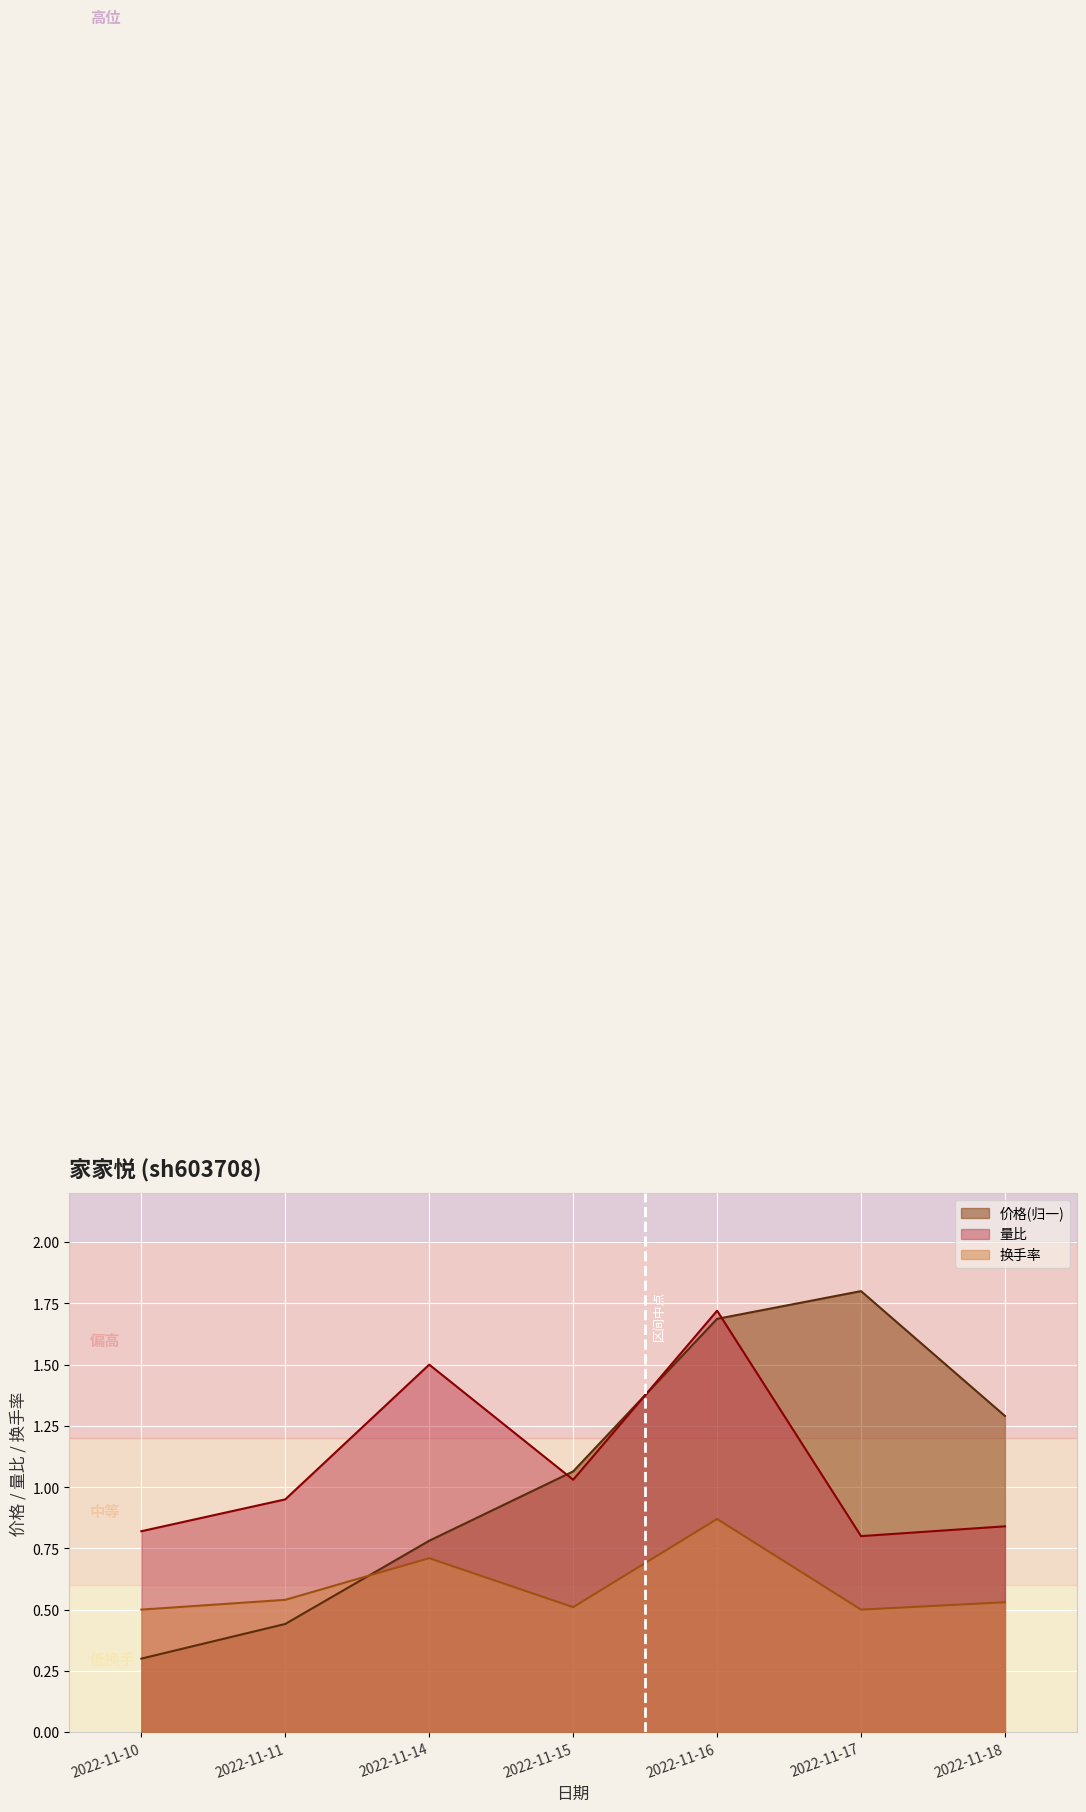

What is the average value of the 价格 series?

1.1